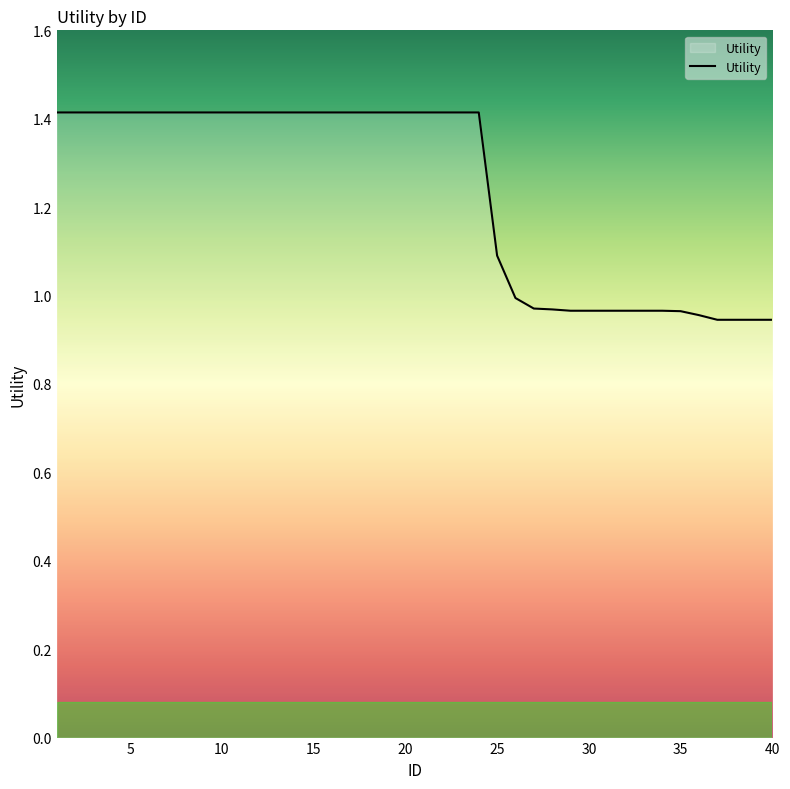

What is the maximum value shown in the chart?

1.4